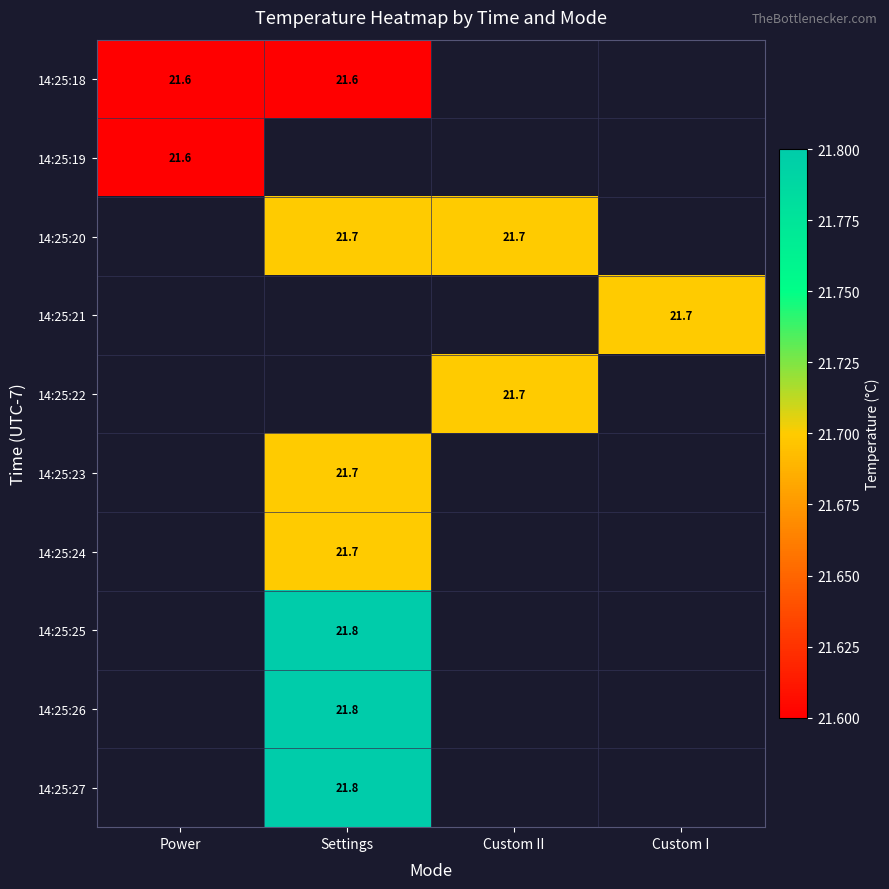

Which has a higher value, Power or Custom I?

Custom I